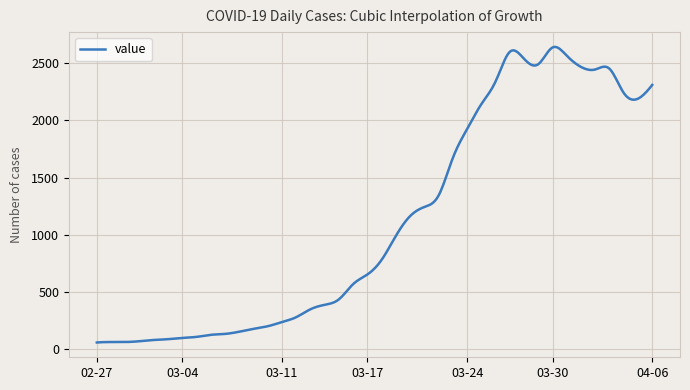

What is the difference between the maximum and minimum values?

2581.1